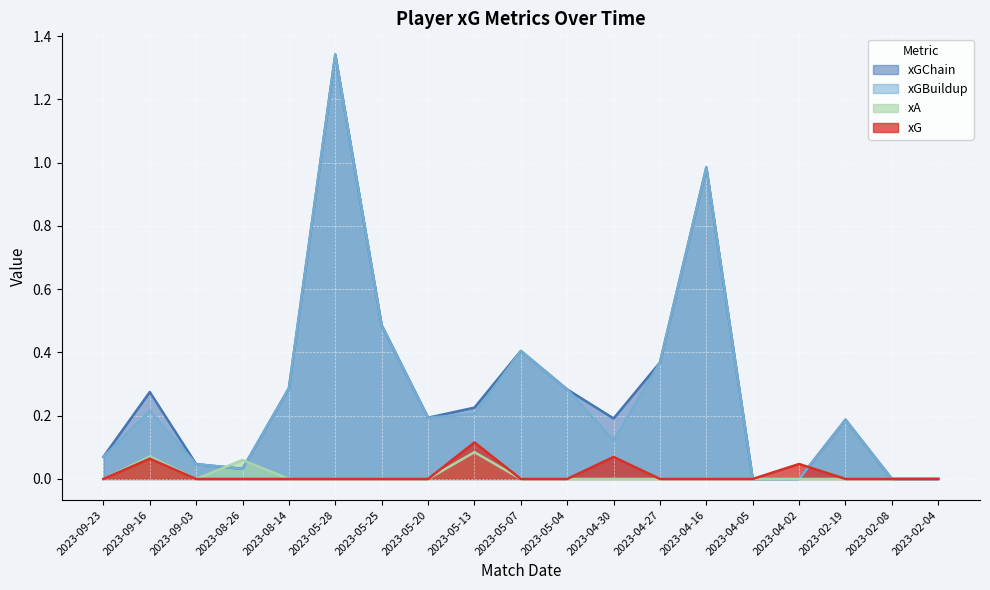

How many lines are shown in the chart?

4